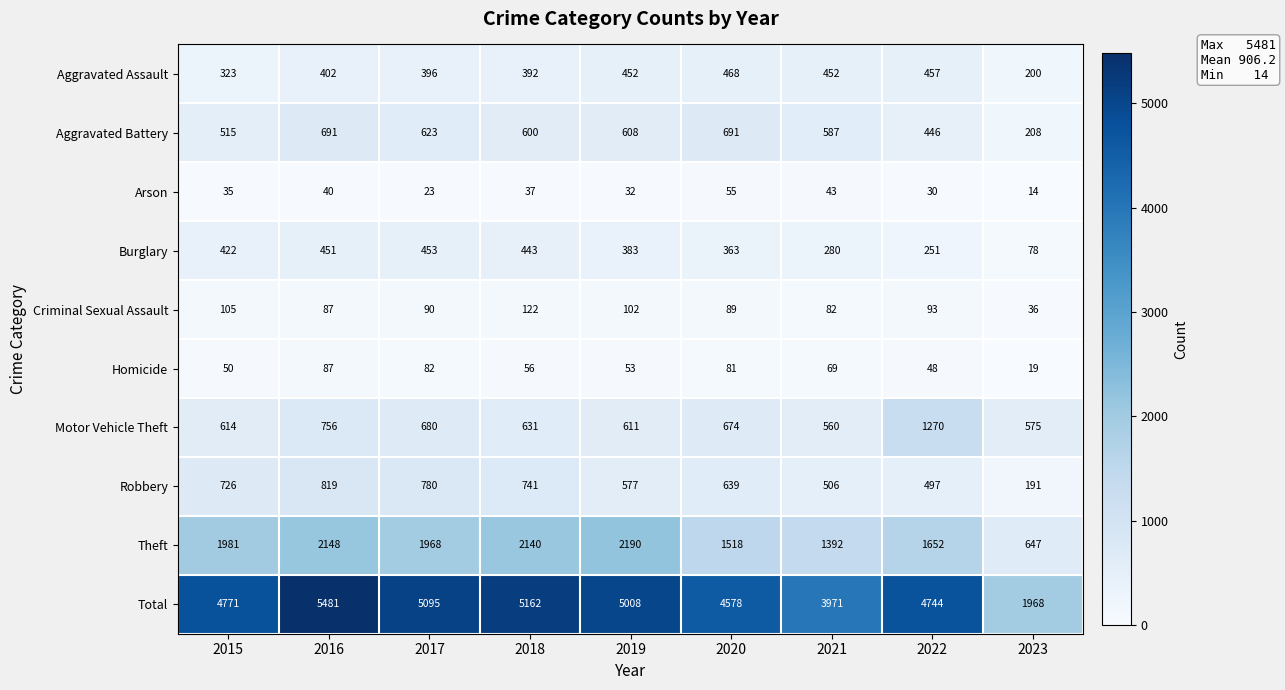

Which series changed the most between 2016 and 2017?

Total